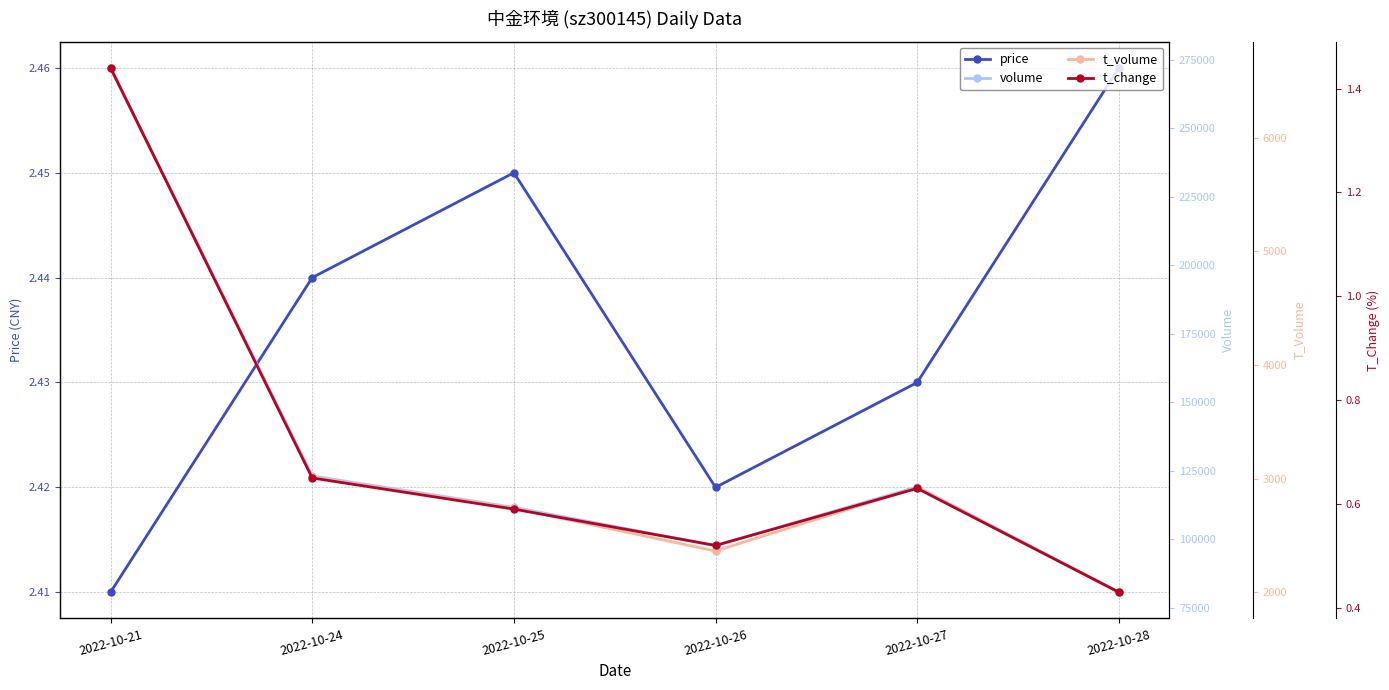

Where is the first local maximum for volume?

2022-10-27